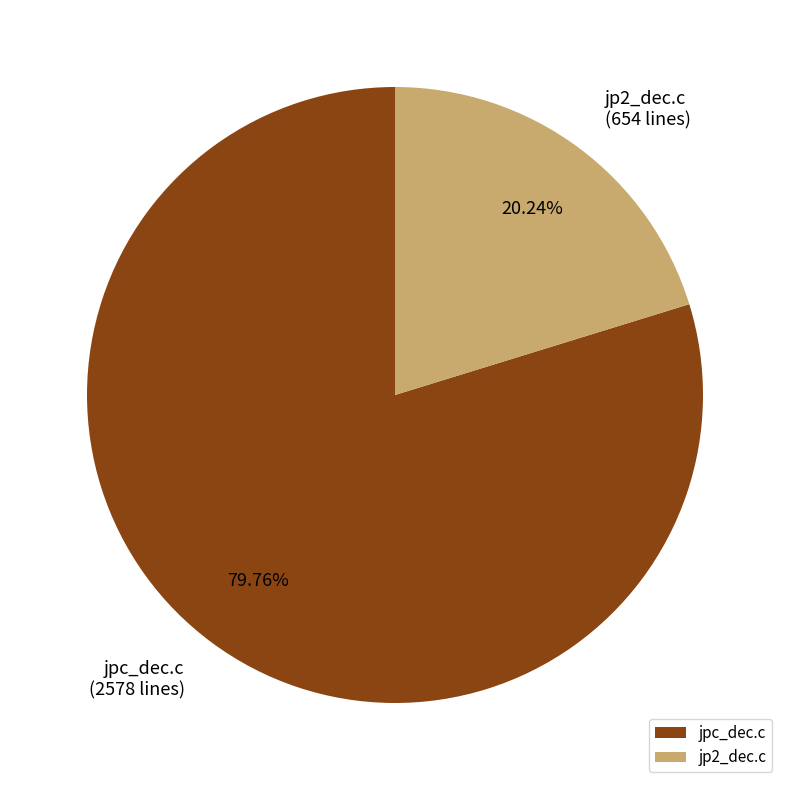

Count the number of slices in the pie.

2